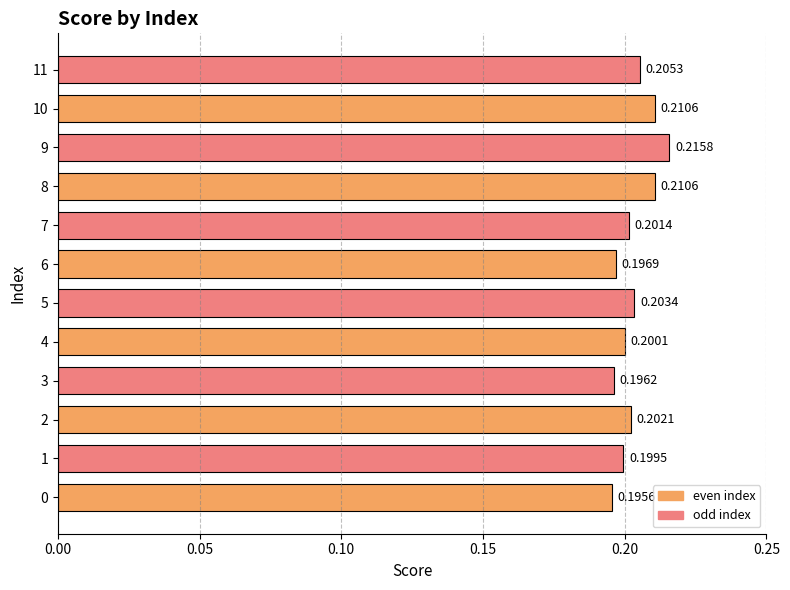

Between 0 and 8, which is larger?

8